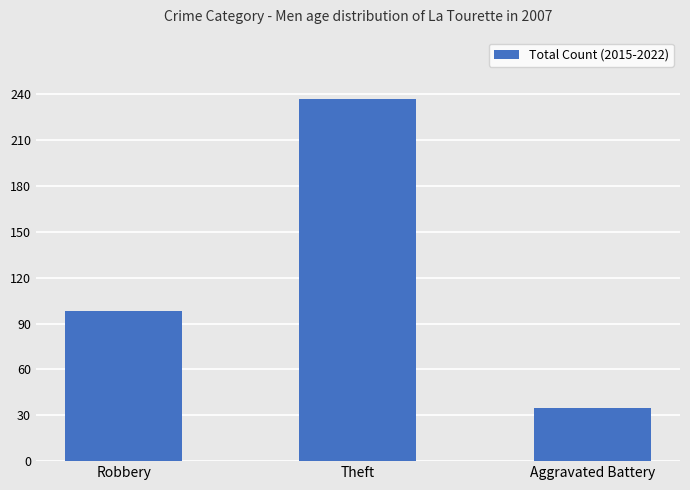

Approximately how many times larger is the value at Theft compared to Robbery?

2.4